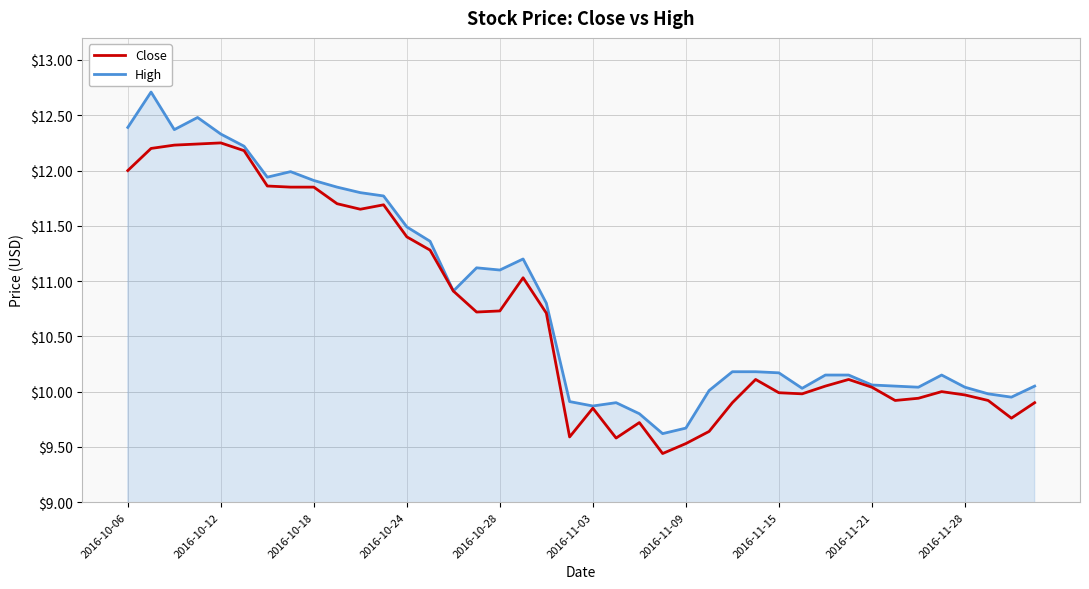

Which series has the widest spread of values?

High